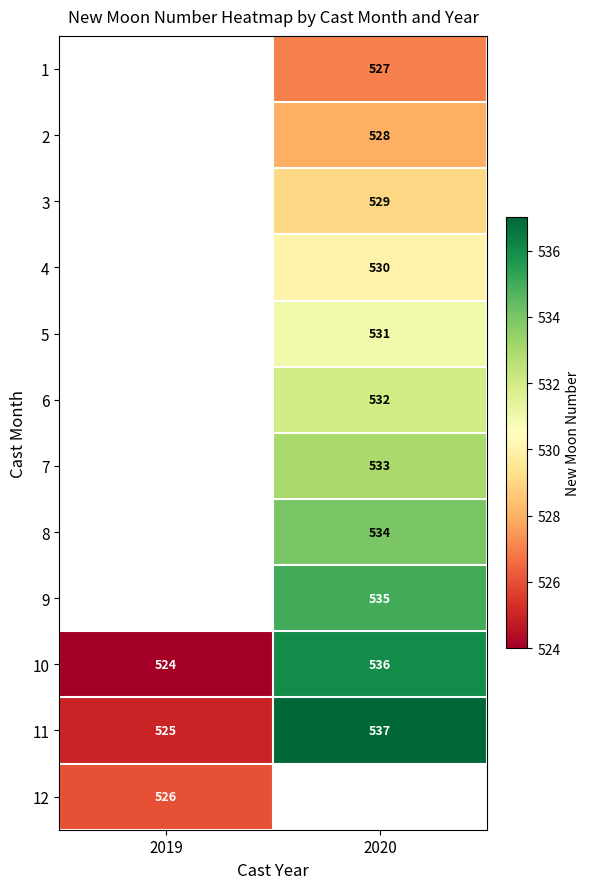

At which label is 11 closest to 531?

2019